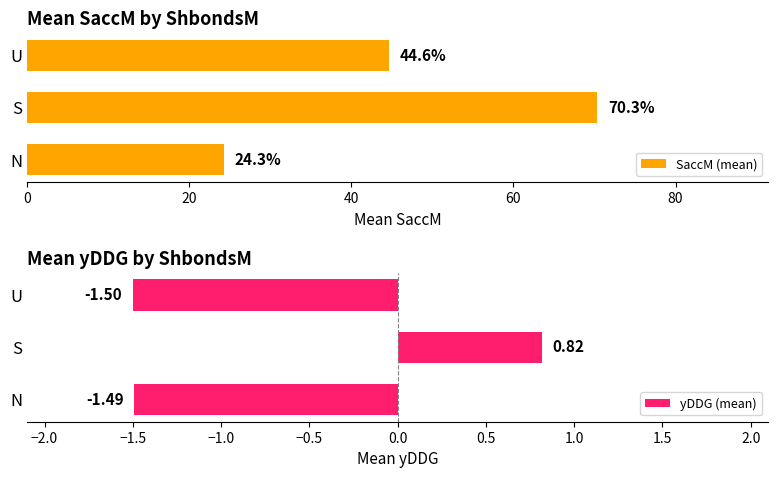

What is the sum of all yDDG (mean) values?

-2.2